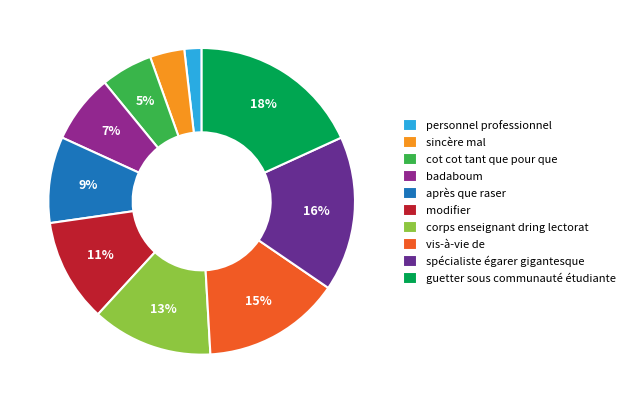

Rank the categories by value from highest to lowest.

guetter sous communauté étudiante, spécialiste égarer gigantesque, vis-à-vie de, corps enseignant dring lectorat, modifier, après que raser, badaboum, cot cot tant que pour que, sincère mal, personnel professionnel